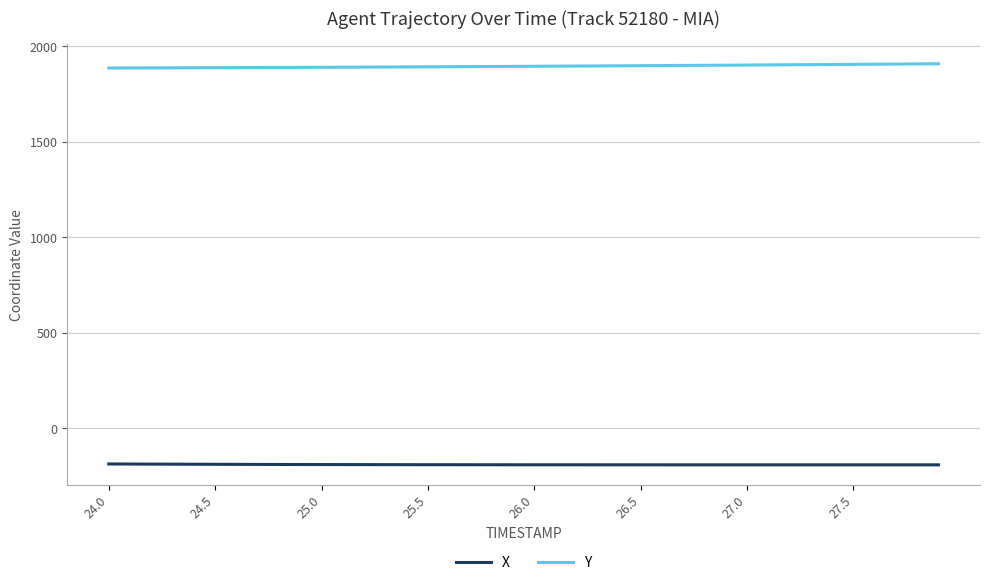

What is the maximum value for Y?

1909.0